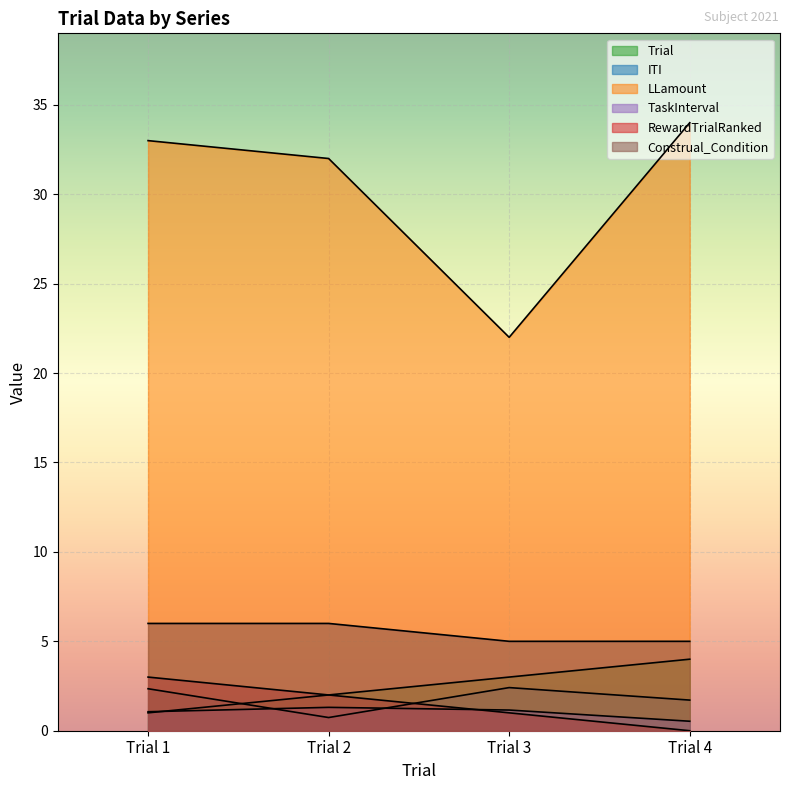

How many interior local valleys does the ITI series have?

1